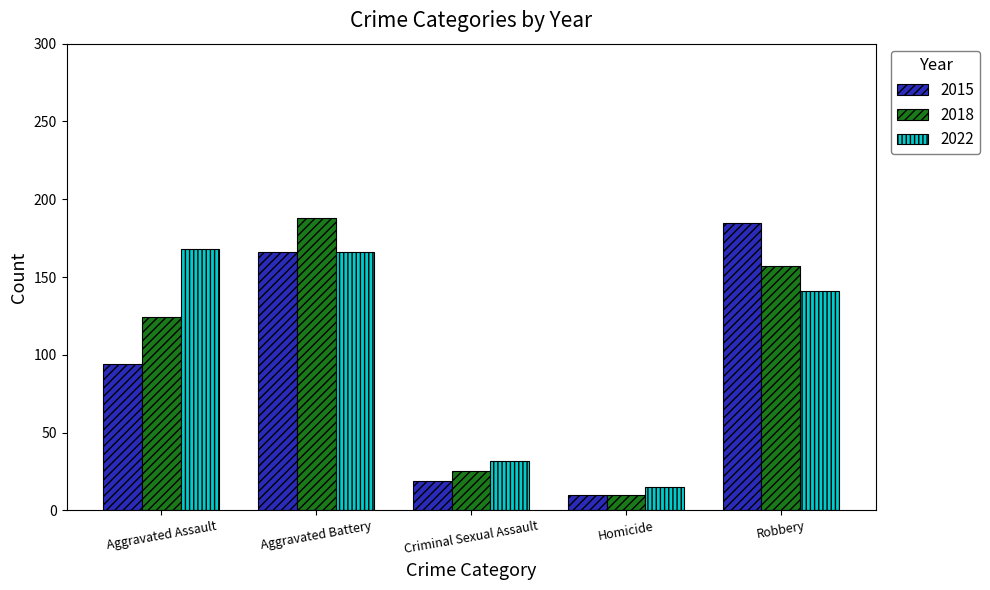

Is the value of 2015 at Robbery greater than the value of 2022 at Homicide?

Yes